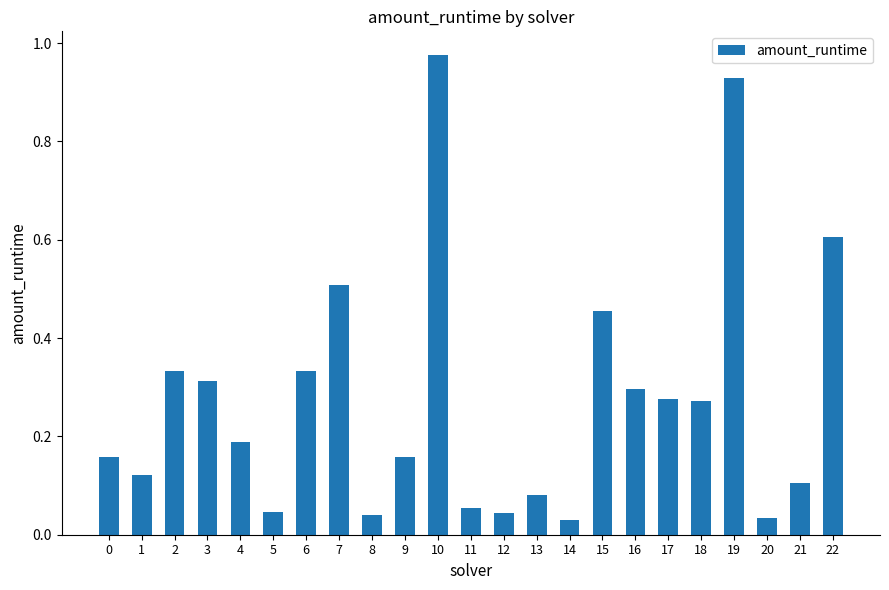

What is the difference between the values at 19 and 4?

0.7